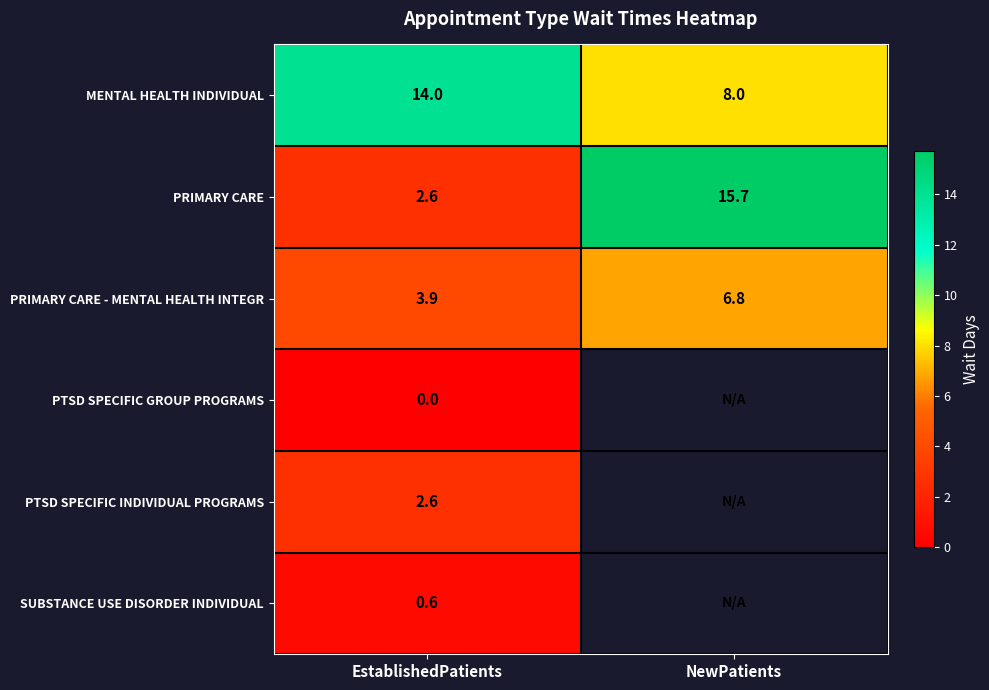

Between EstablishedPatients and NewPatients, which is larger?

EstablishedPatients